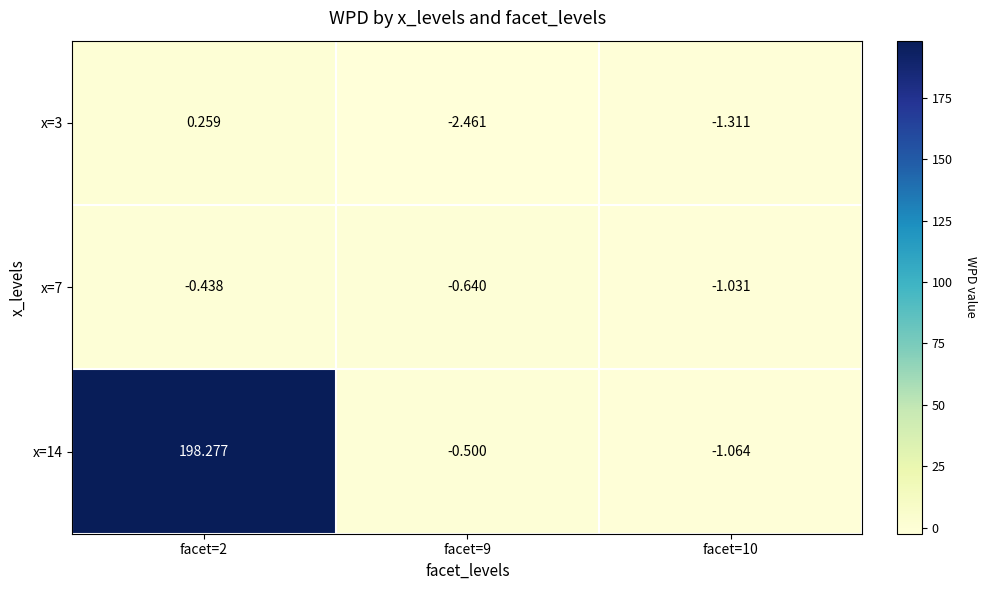

Is the value of x=3 at facet=2 greater than the value of x=14 at facet=10?

Yes